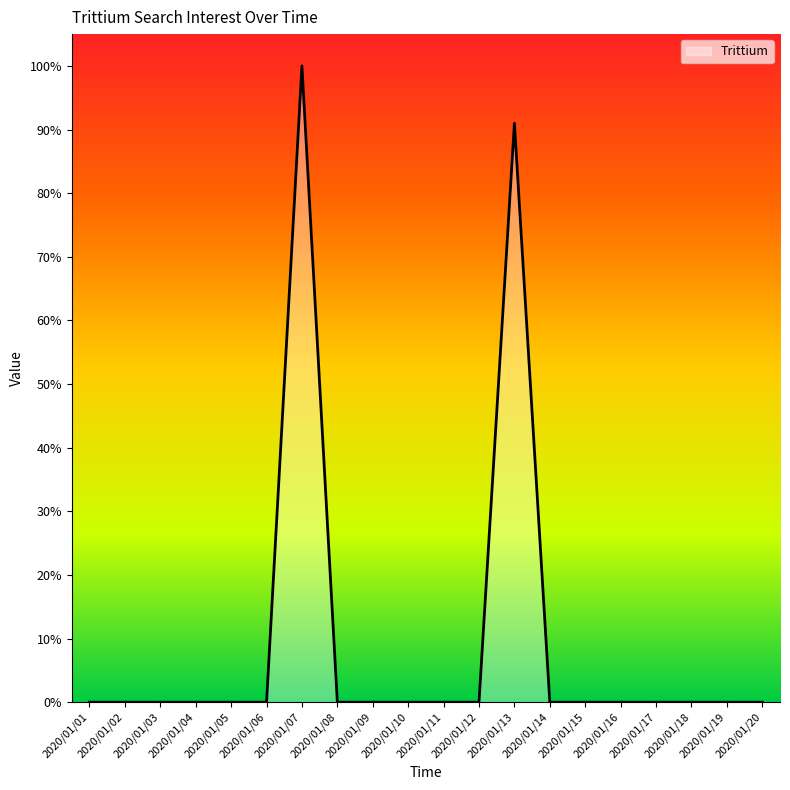

Reading right to left, transcribe all the data shown in this chart.

2020/01/20=0	2020/01/19=0	2020/01/18=0	2020/01/17=0	2020/01/16=0	2020/01/15=0	2020/01/14=0	2020/01/13=91	2020/01/12=0	2020/01/11=0	2020/01/10=0	2020/01/09=0	2020/01/08=0	2020/01/07=100	2020/01/06=0	2020/01/05=0	2020/01/04=0	2020/01/03=0	2020/01/02=0	2020/01/01=0